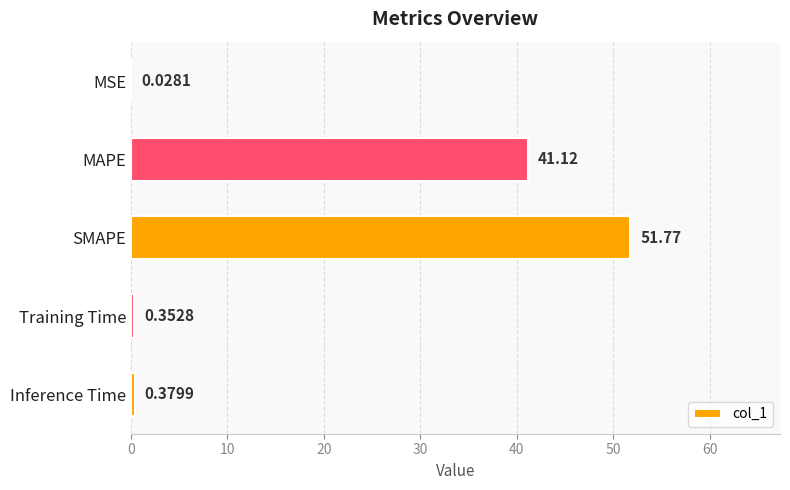

What is the sum of all values?

93.7